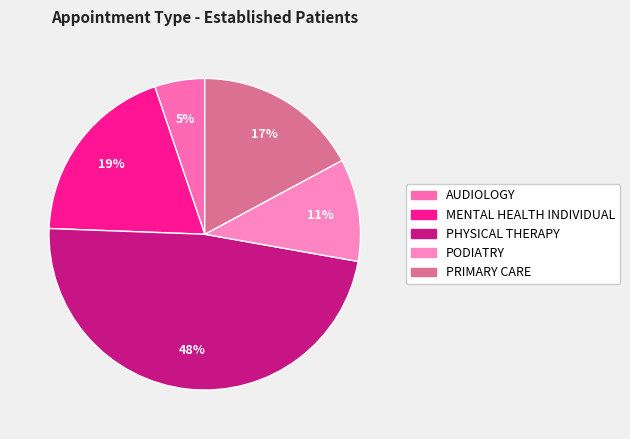

How many slices are in this pie chart?

5